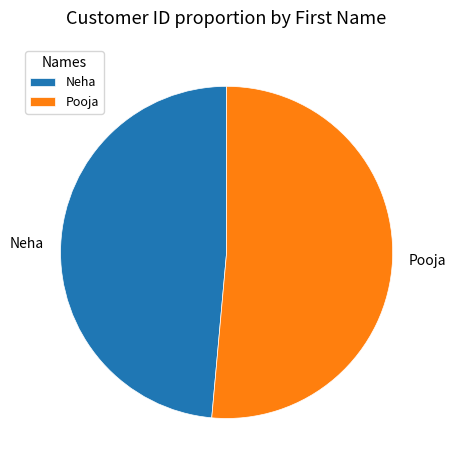

What is the majority slice?

Pooja